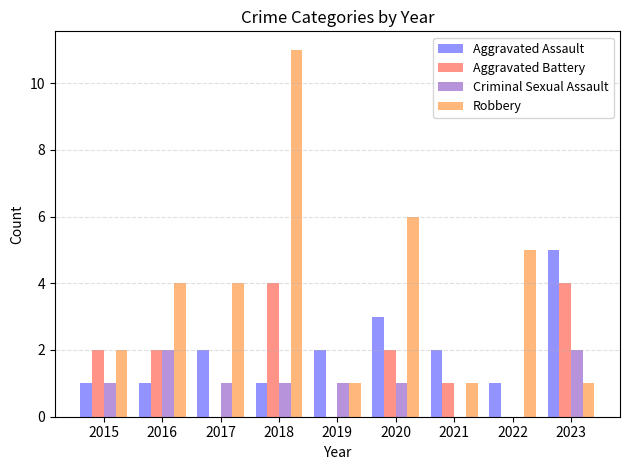

Between 2016 and 2017, which series saw the biggest shift?

Aggravated Battery